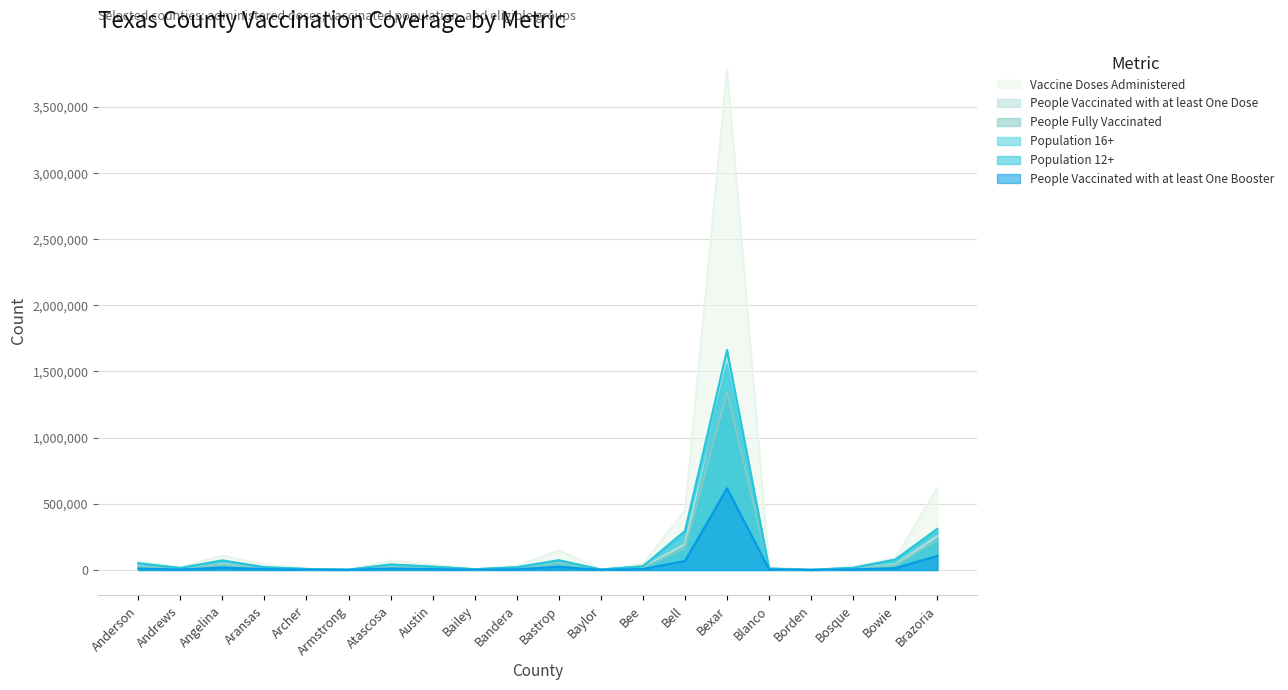

At which category does People Vaccinated with at least One Booster reach its first local valley?

Andrews